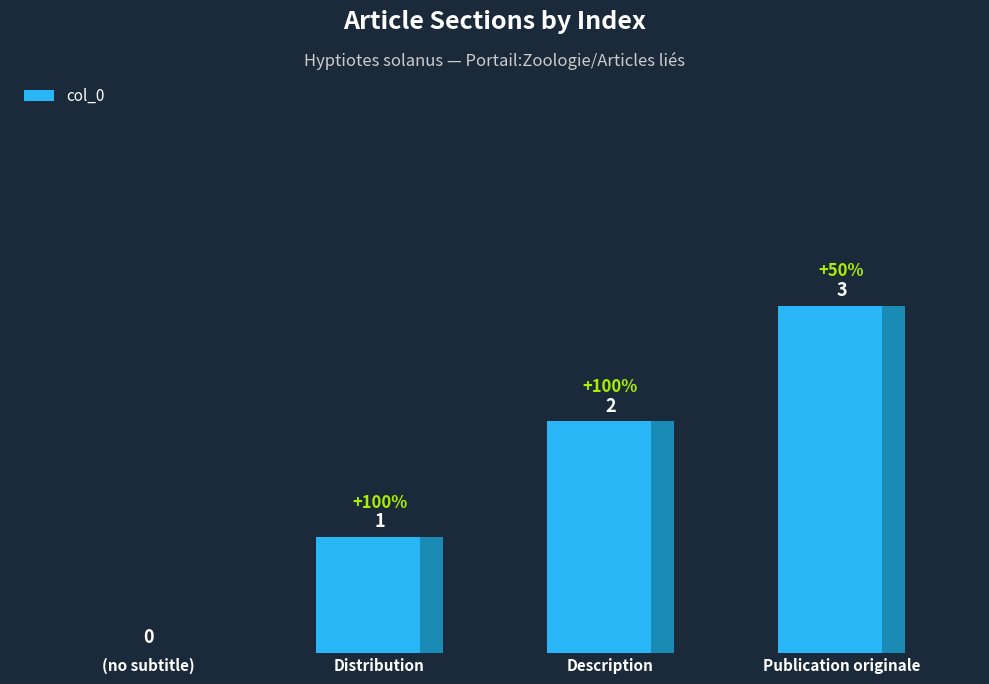

What is the change in value from (no subtitle) to Distribution?

+1